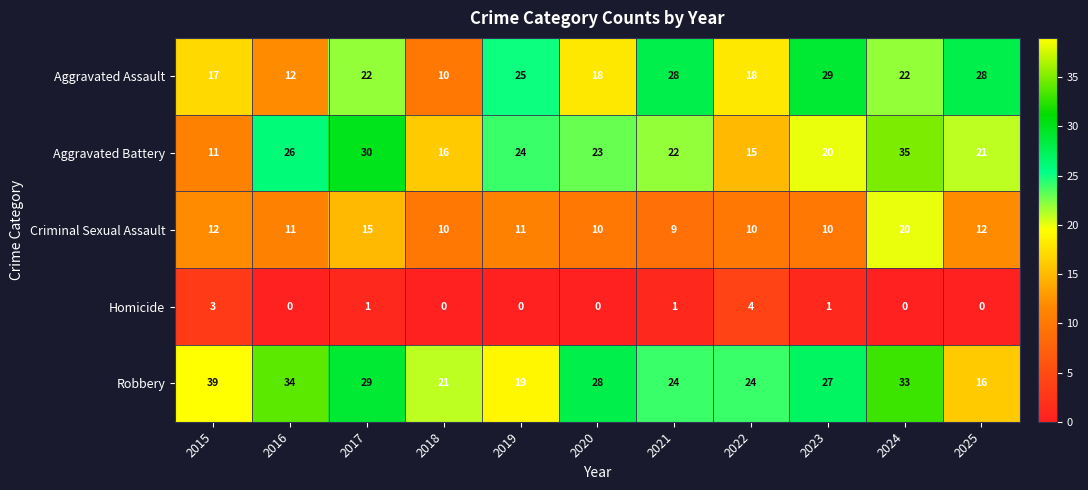

Between 2015 and 2018, which series saw the biggest shift?

Robbery